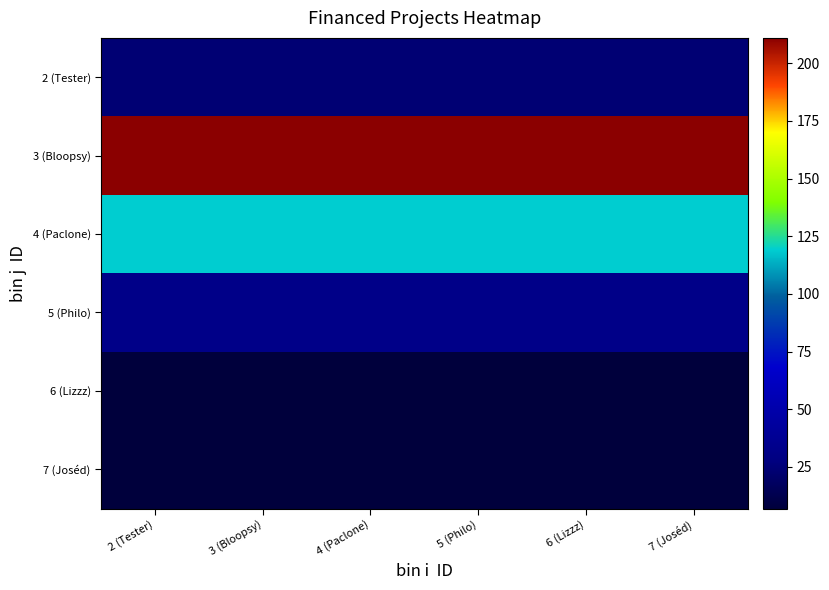

Reading left to right, extract all data points from this chart.

2 (Tester): 2 (Tester)=24	3 (Bloopsy)=24	4 (Paclone)=24	5 (Philo)=24	6 (Lizzz)=24	7 (Joséd)=24
3 (Bloopsy): 2 (Tester)=211	3 (Bloopsy)=211	4 (Paclone)=211	5 (Philo)=211	6 (Lizzz)=211	7 (Joséd)=211
4 (Paclone): 2 (Tester)=119	3 (Bloopsy)=119	4 (Paclone)=119	5 (Philo)=119	6 (Lizzz)=119	7 (Joséd)=119
5 (Philo): 2 (Tester)=32	3 (Bloopsy)=32	4 (Paclone)=32	5 (Philo)=32	6 (Lizzz)=32	7 (Joséd)=32
6 (Lizzz): 2 (Tester)=7	3 (Bloopsy)=7	4 (Paclone)=7	5 (Philo)=7	6 (Lizzz)=7	7 (Joséd)=7
7 (Joséd): 2 (Tester)=7	3 (Bloopsy)=7	4 (Paclone)=7	5 (Philo)=7	6 (Lizzz)=7	7 (Joséd)=7